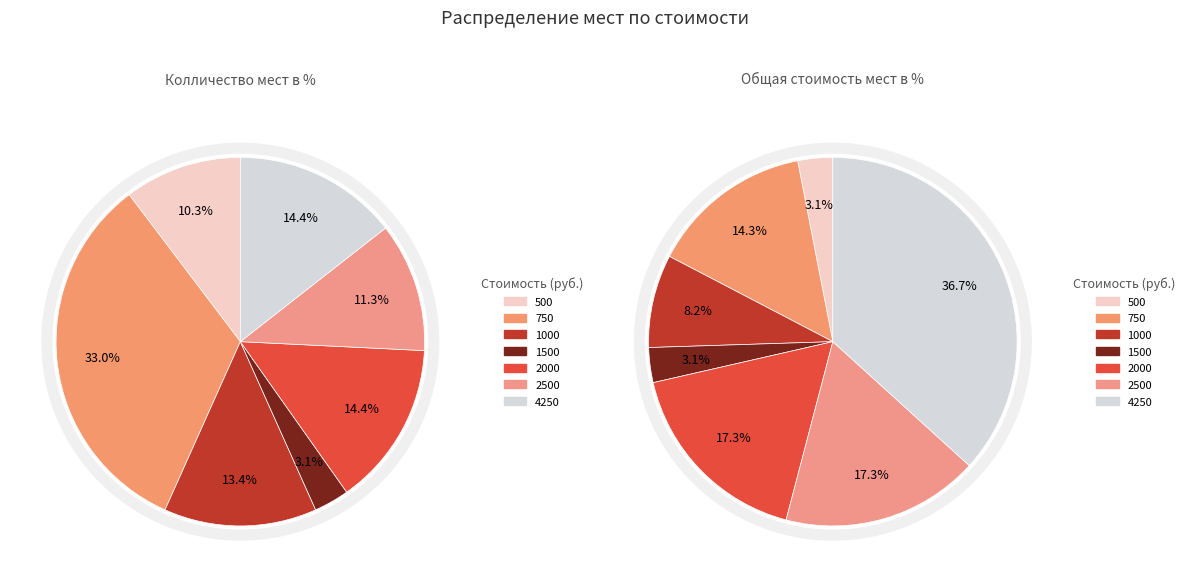

Is it true that 1000 is 8% of the pie?

True